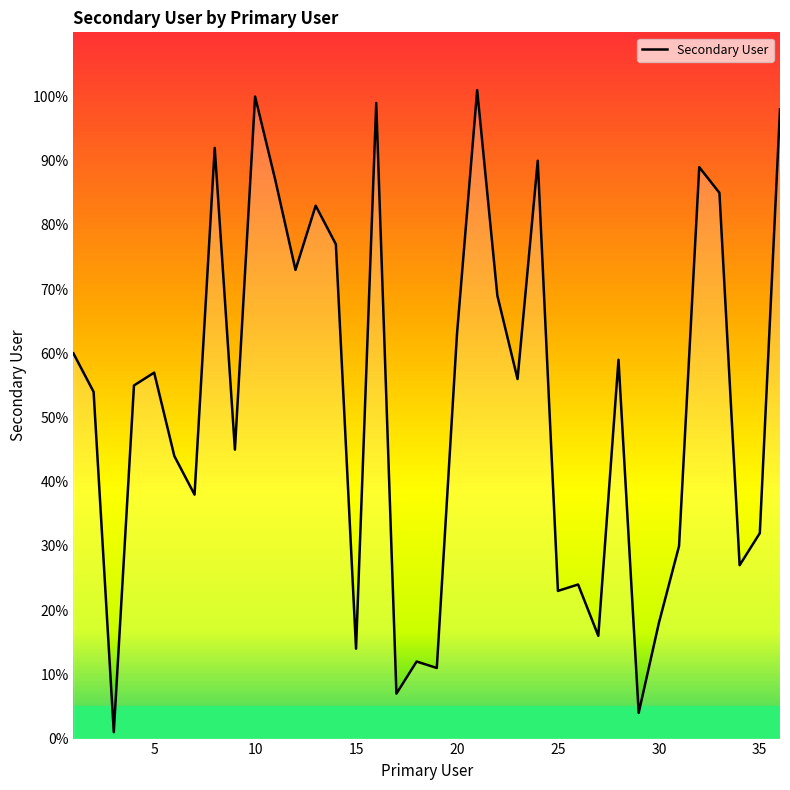

True or false: the data has more than 0 interior local peaks.

True